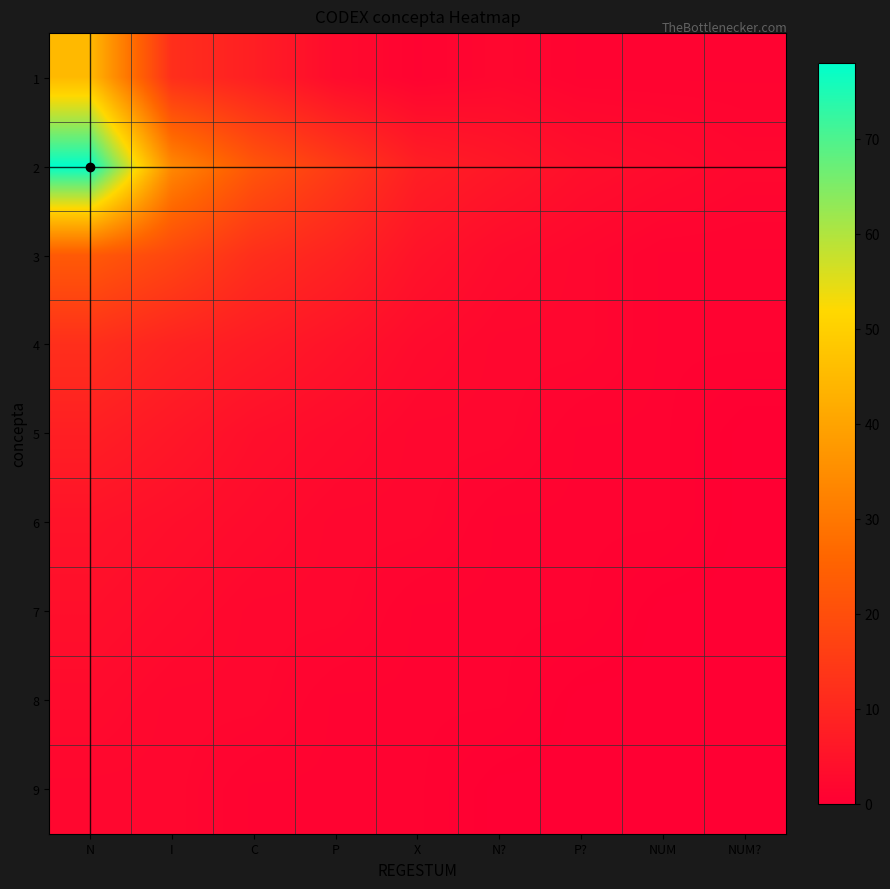

What is the difference between the highest and lowest values at P?

14